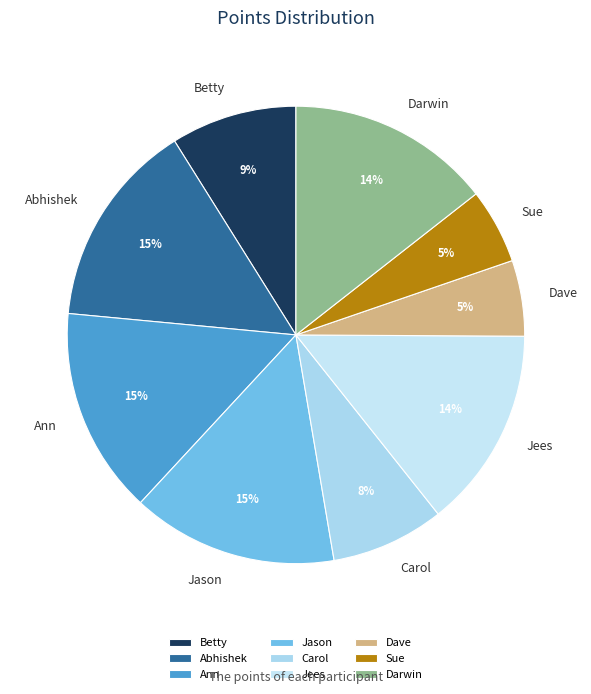

True or false: Carol accounts for 18% of the total.

False